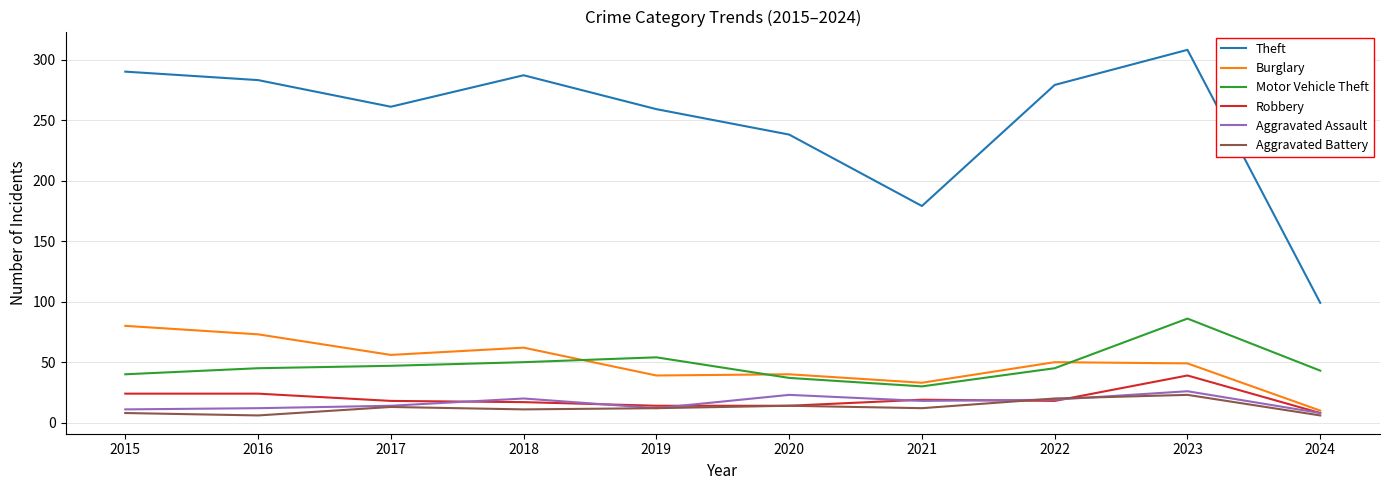

Where does the Theft series first go above 279?

2015